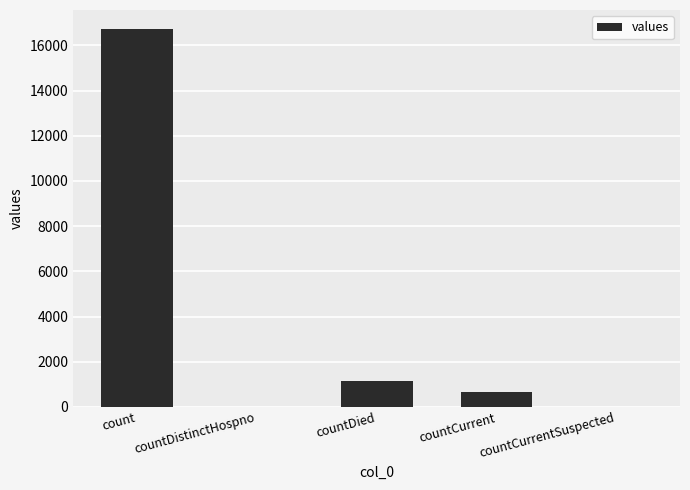

What is the sum of the values at countDied and countCurrent?

1810